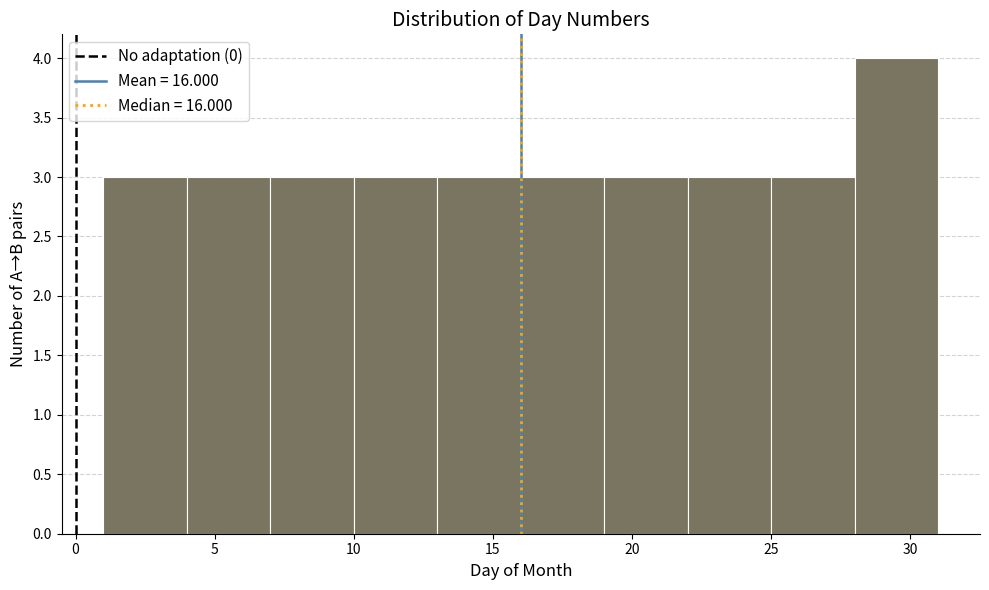

Reading left to right, transcribe this chart: for each bar, give the range it covers on the x-axis and its height. The values are not printed on the chart, so give them approximately, as read against the axis.

1 to 4: 3
4 to 7: 3
7 to 10: 3
10 to 13: 3
13 to 16: 3
16 to 19: 3
19 to 22: 3
22 to 25: 3
25 to 28: 3
28 to 31: 4